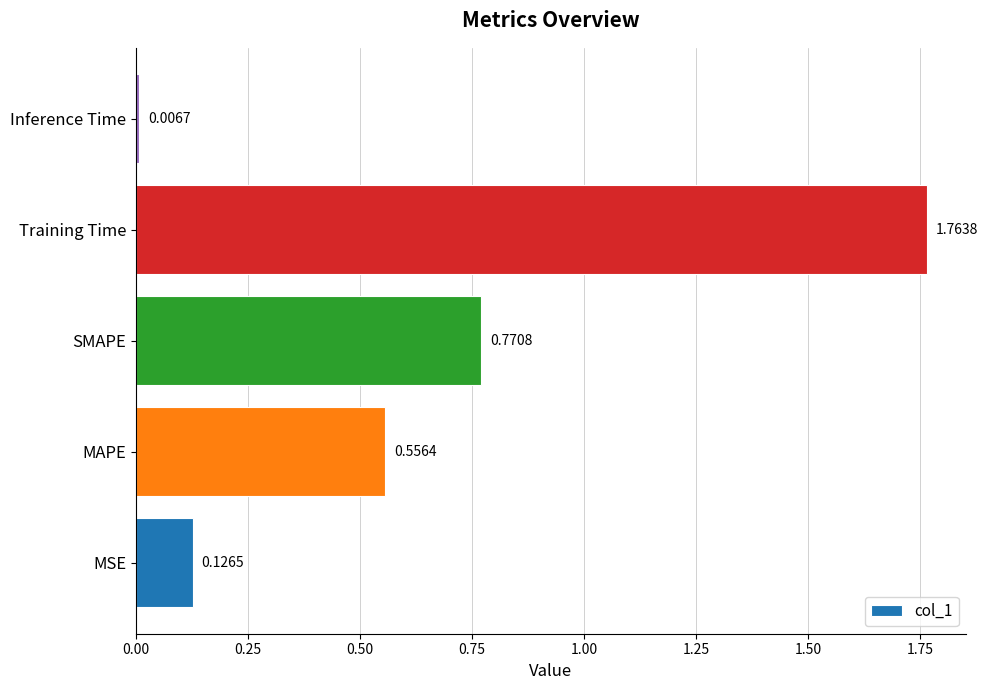

What is the change in value from SMAPE to Inference Time?

-0.8